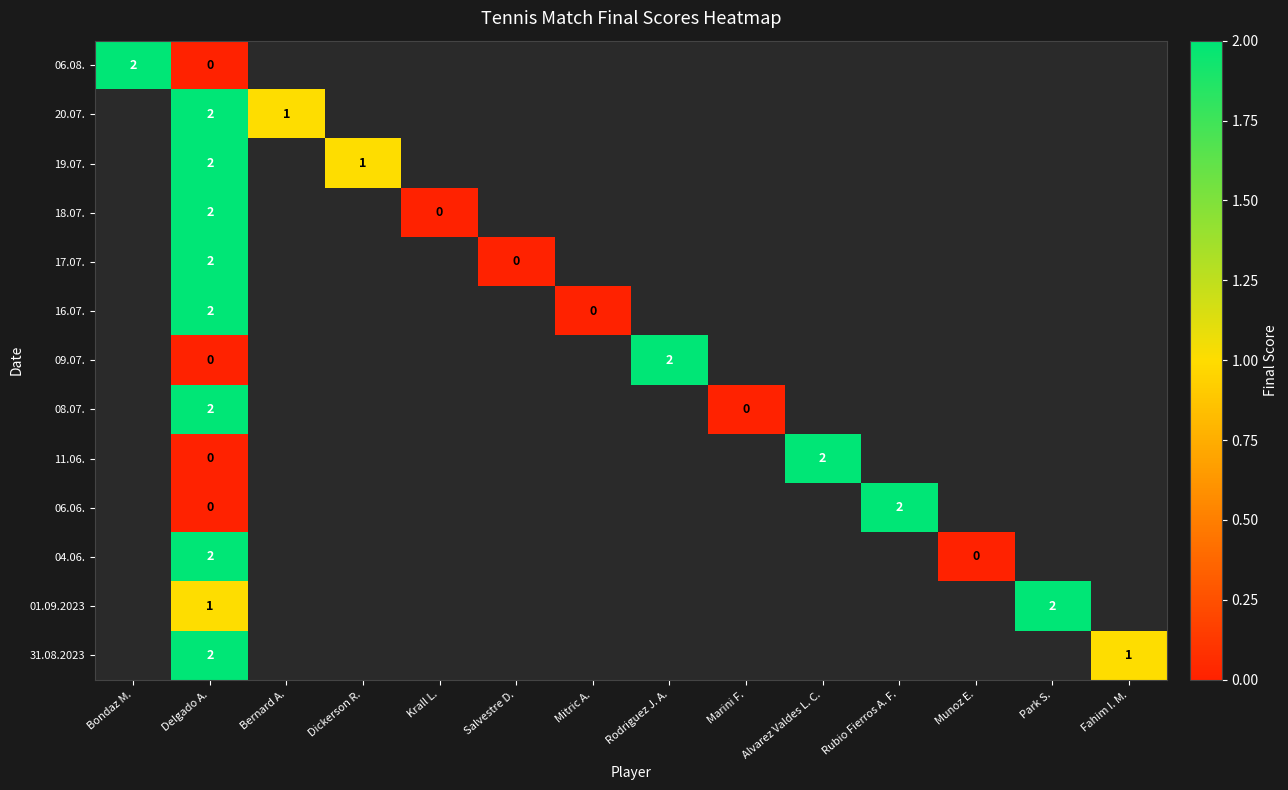

What is the minimum value shown in the chart?

-1